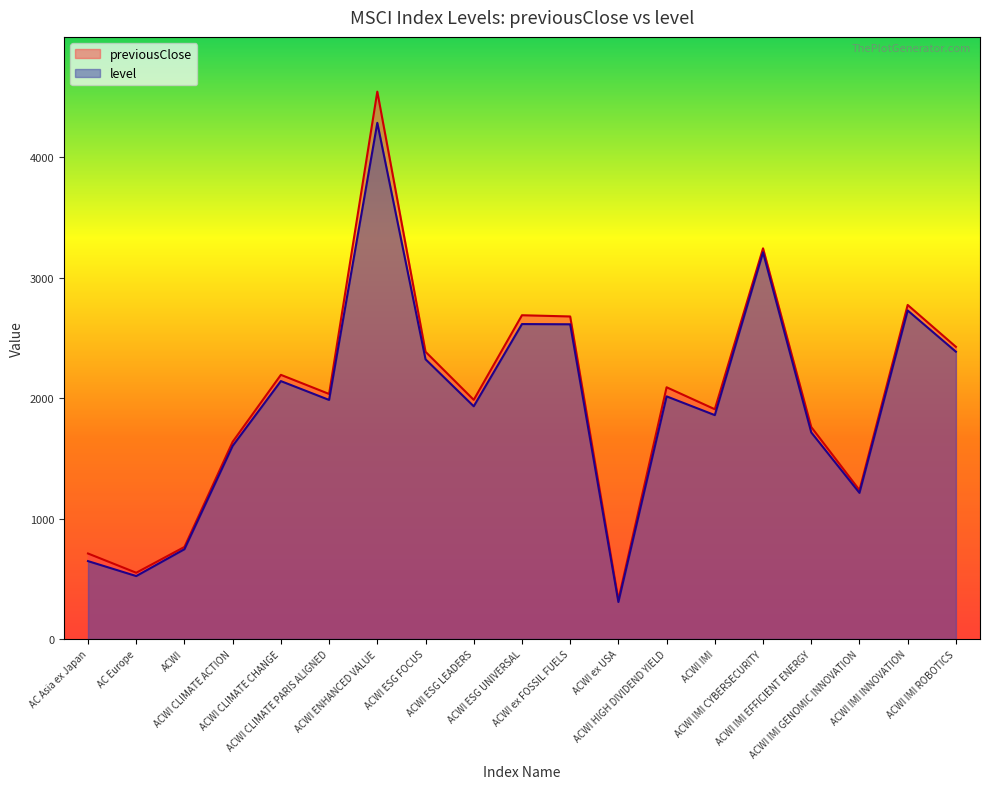

At which category is the sum across all series the highest?

ACWI ENHANCED VALUE